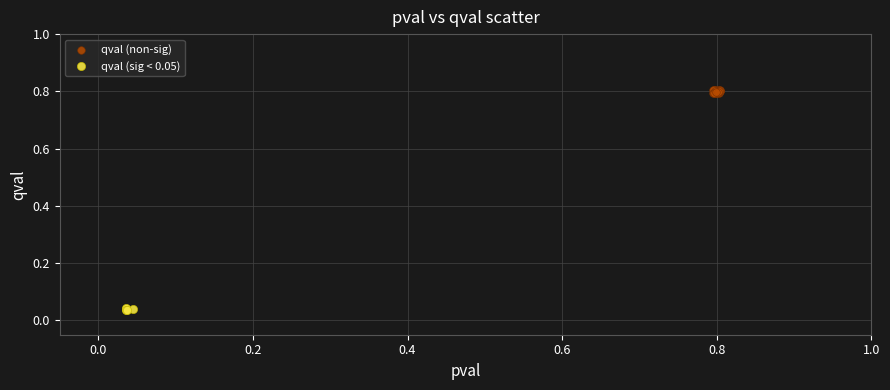

Which series reaches the maximum Y coordinate?

qval (non-sig)